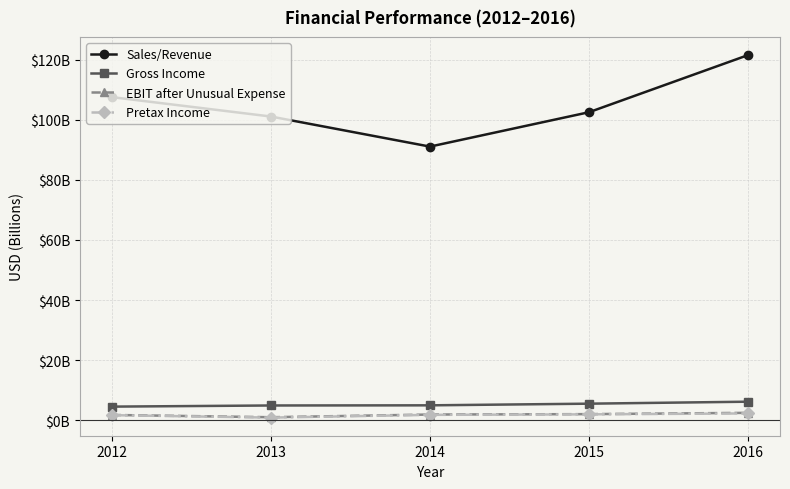

In Sales/Revenue, how many points are lower than both neighbors (excluding endpoints)?

1